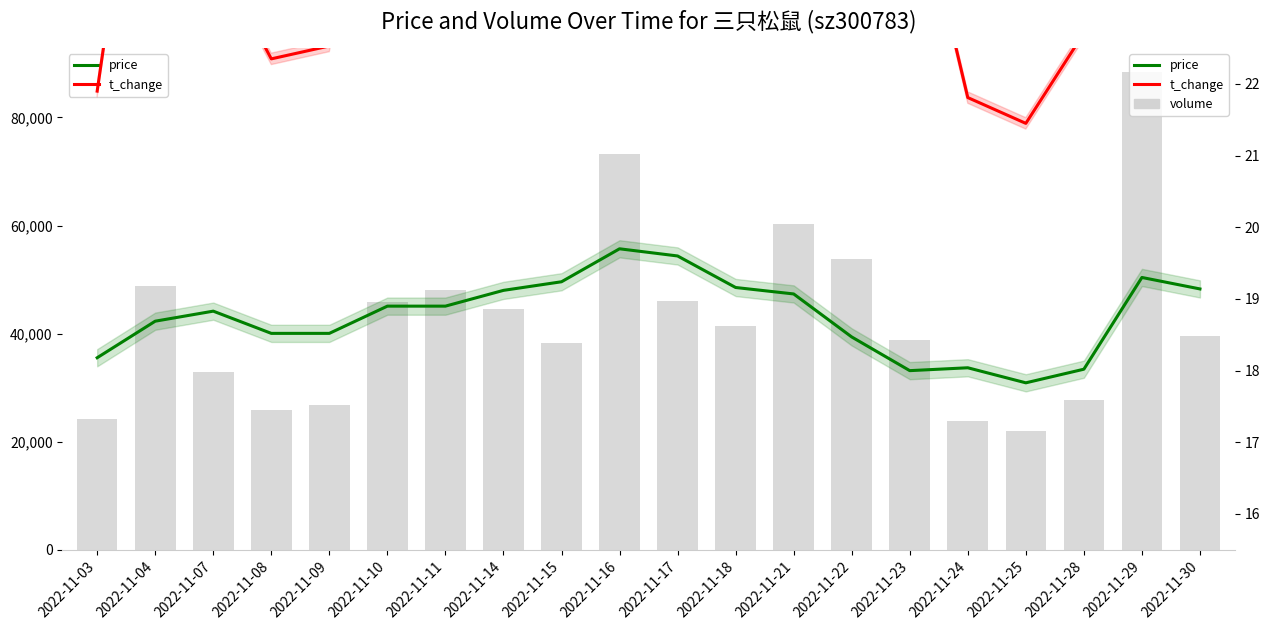

Which series has the largest range (max minus min)?

volume